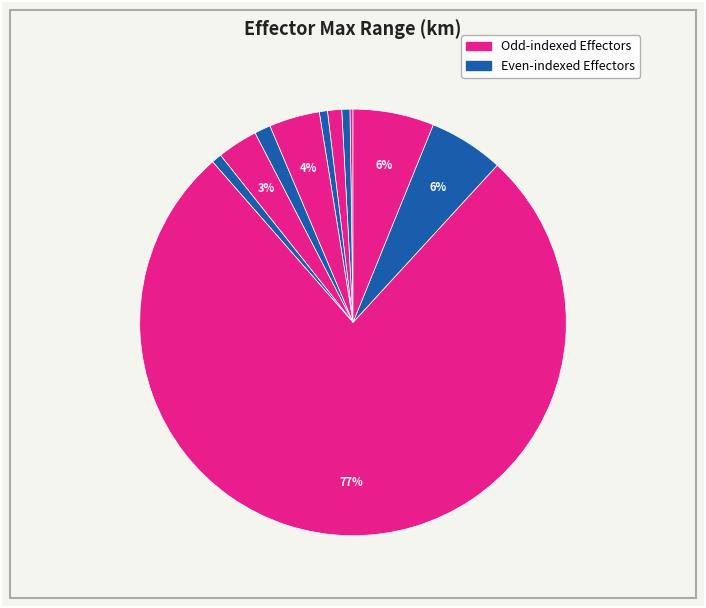

Count the number of slices in the pie.

11